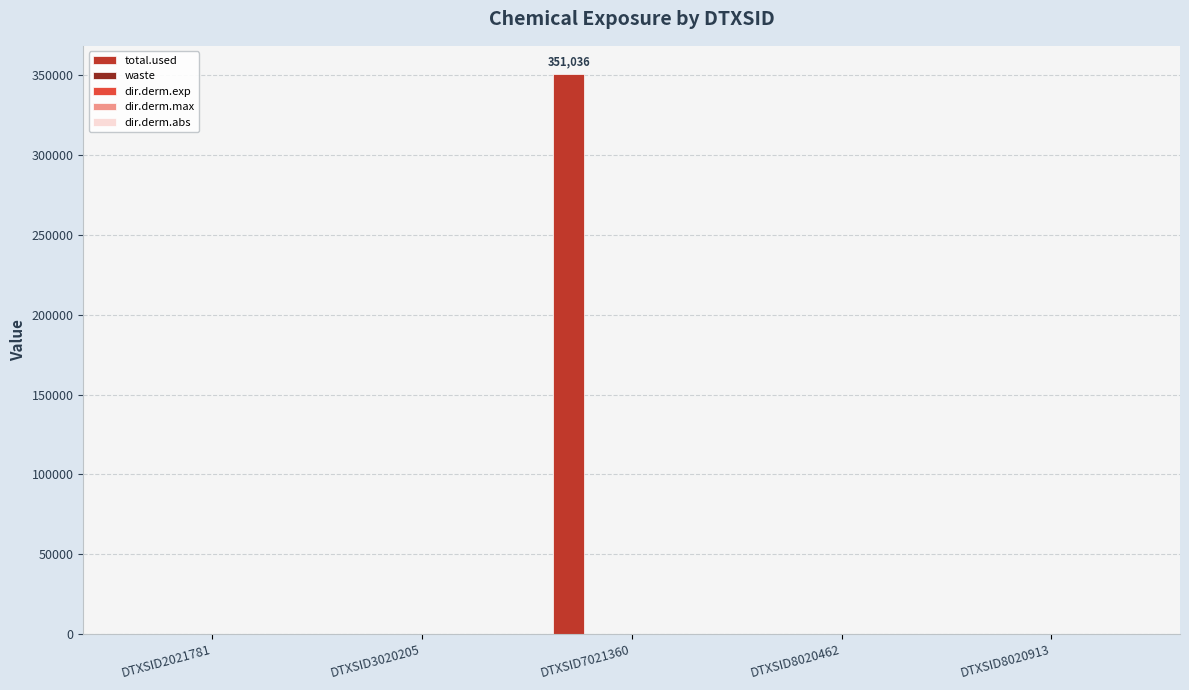

What is the maximum value shown in the chart?

351036